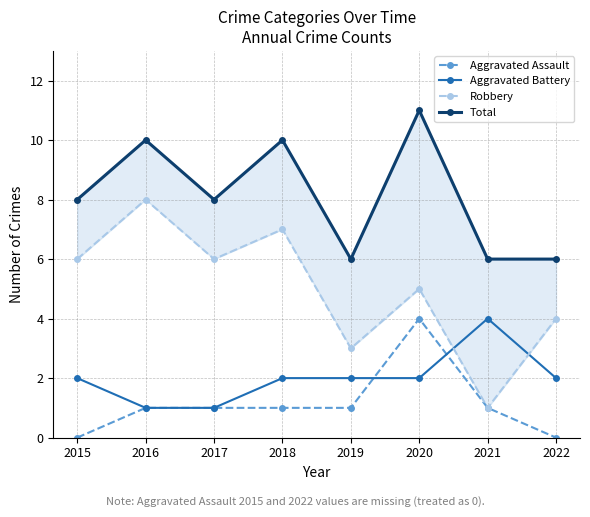

At 2017, list the series in order from largest to smallest.

Total, Robbery, Aggravated Assault, Aggravated Battery